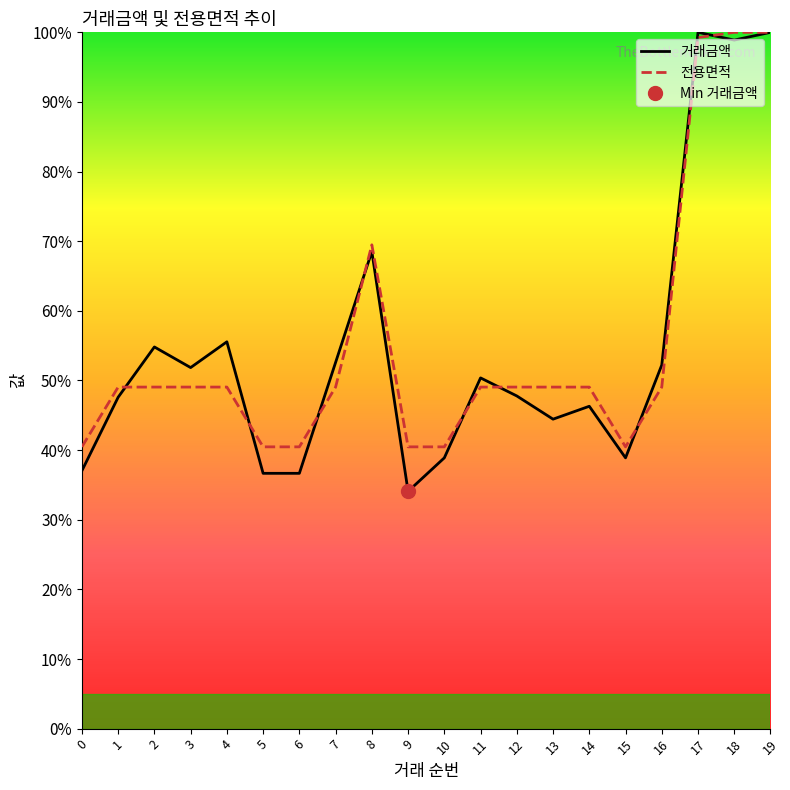

What are all the series names shown in the legend?

거래금액, 전용면적